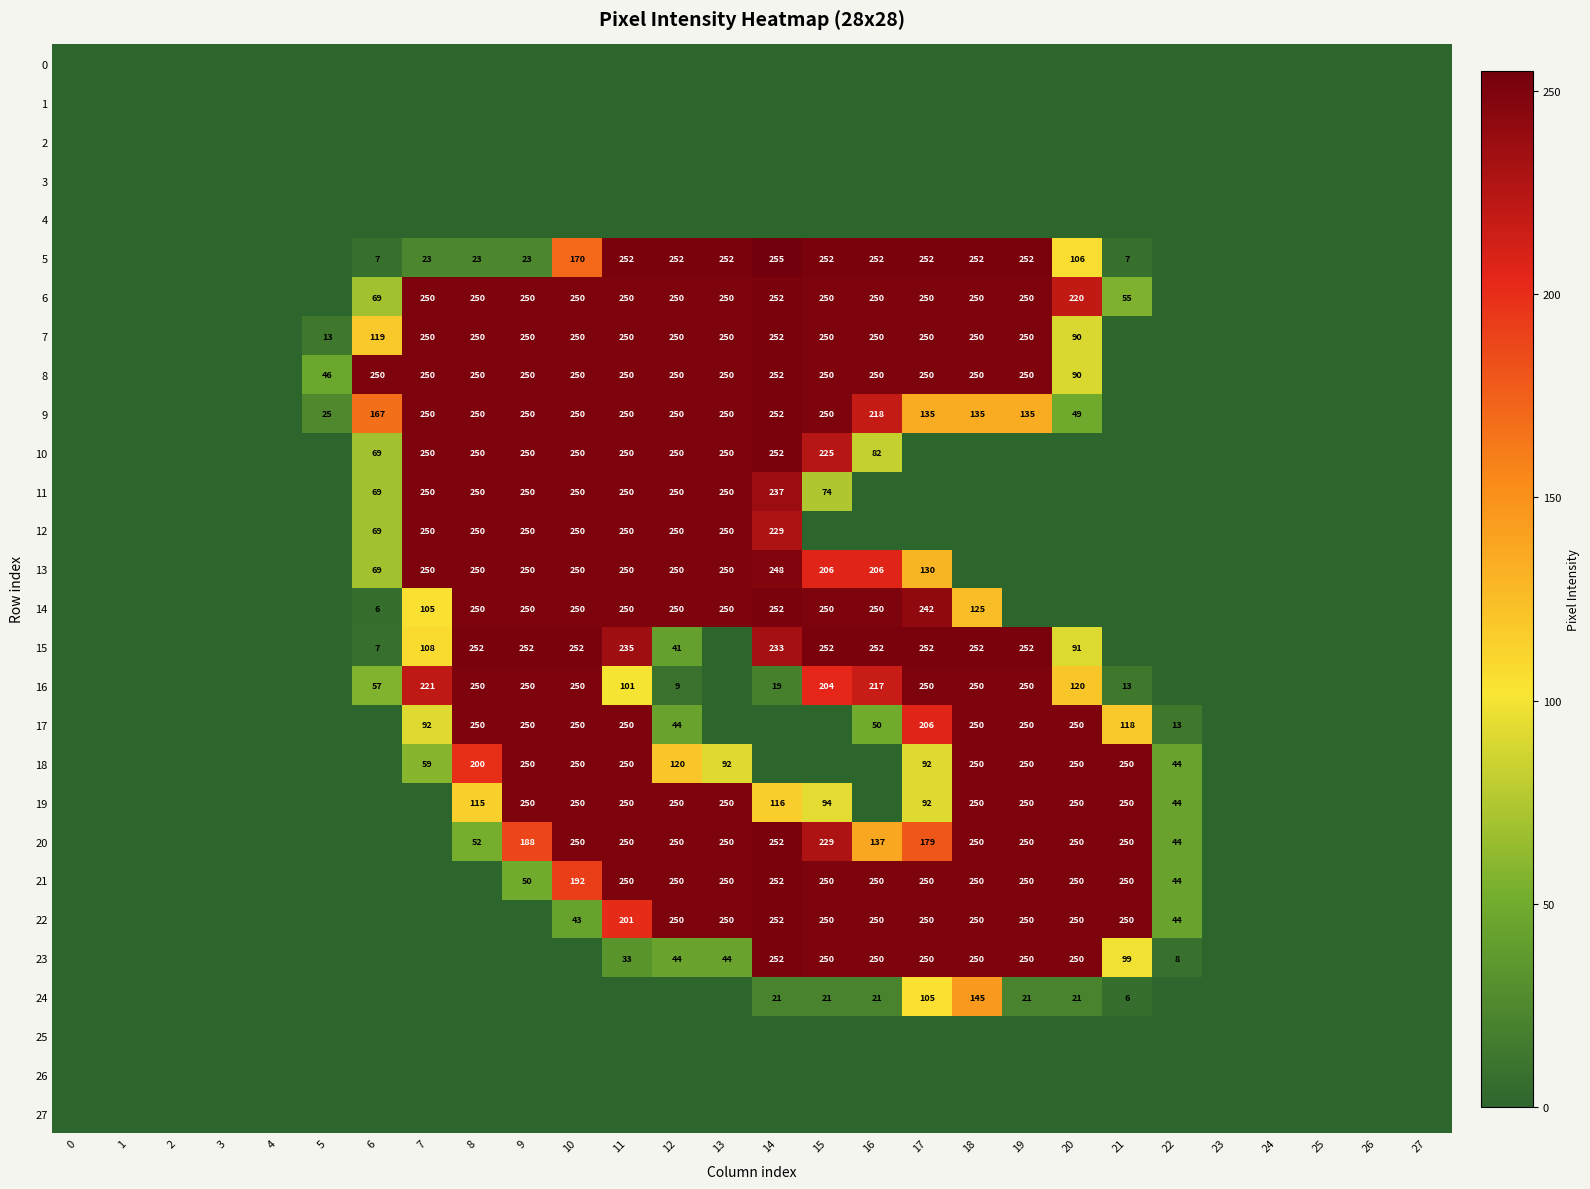

Which has a higher value, 15 or 23?

15